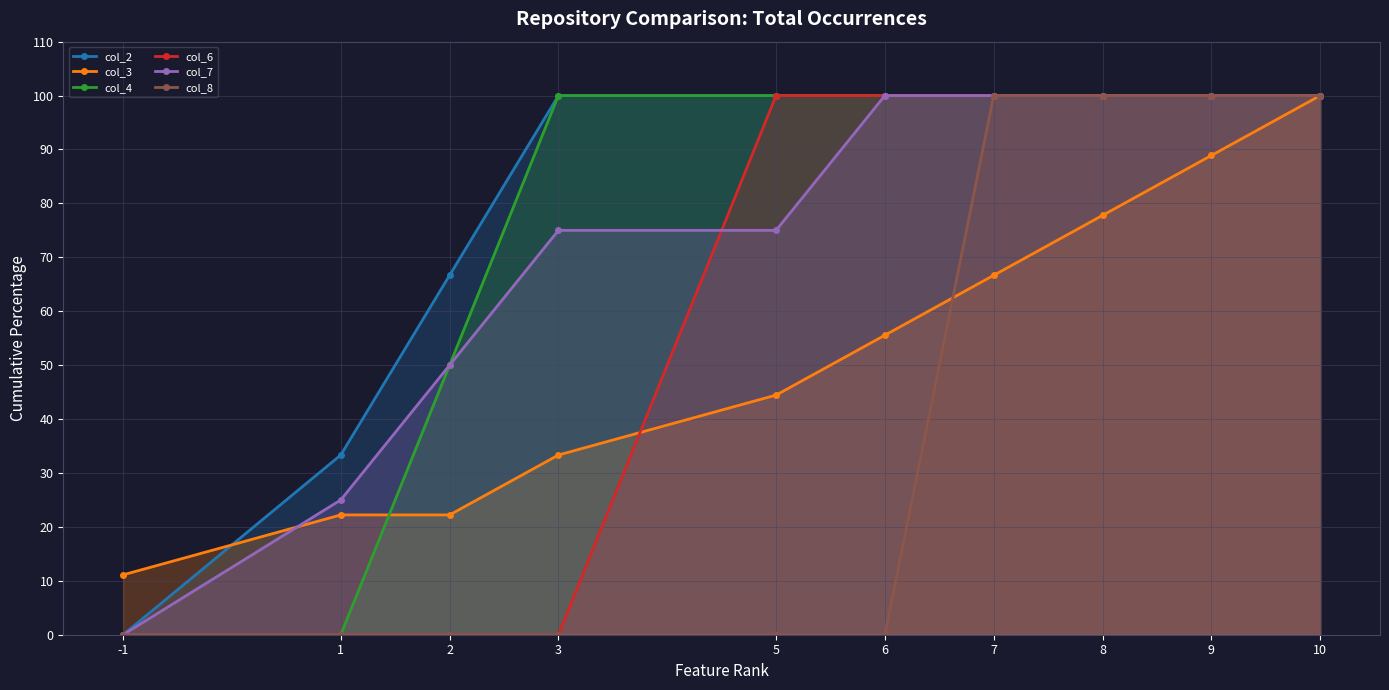

Reading left to right, what are all the values shown in this chart?

col_2: -1=0.0	1=33.3	2=66.7	3=100.0	5=100.0	6=100.0	7=100.0	8=100.0	9=100.0	10=100.0
col_3: -1=11.1	1=22.2	2=22.2	3=33.3	5=44.4	6=55.6	7=66.7	8=77.8	9=88.9	10=100.0
col_4: -1=0.0	1=0.0	2=50.0	3=100.0	5=100.0	6=100.0	7=100.0	8=100.0	9=100.0	10=100.0
col_6: -1=0.0	1=0.0	2=0.0	3=0.0	5=100.0	6=100.0	7=100.0	8=100.0	9=100.0	10=100.0
col_7: -1=0.0	1=25.0	2=50.0	3=75.0	5=75.0	6=100.0	7=100.0	8=100.0	9=100.0	10=100.0
col_8: -1=0.0	1=0.0	2=0.0	3=0.0	5=0.0	6=0.0	7=100.0	8=100.0	9=100.0	10=100.0